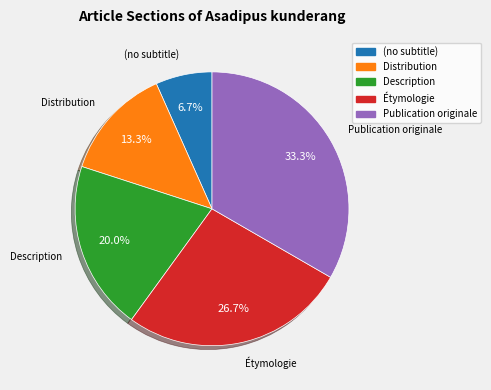

Count the number of slices in the pie.

5